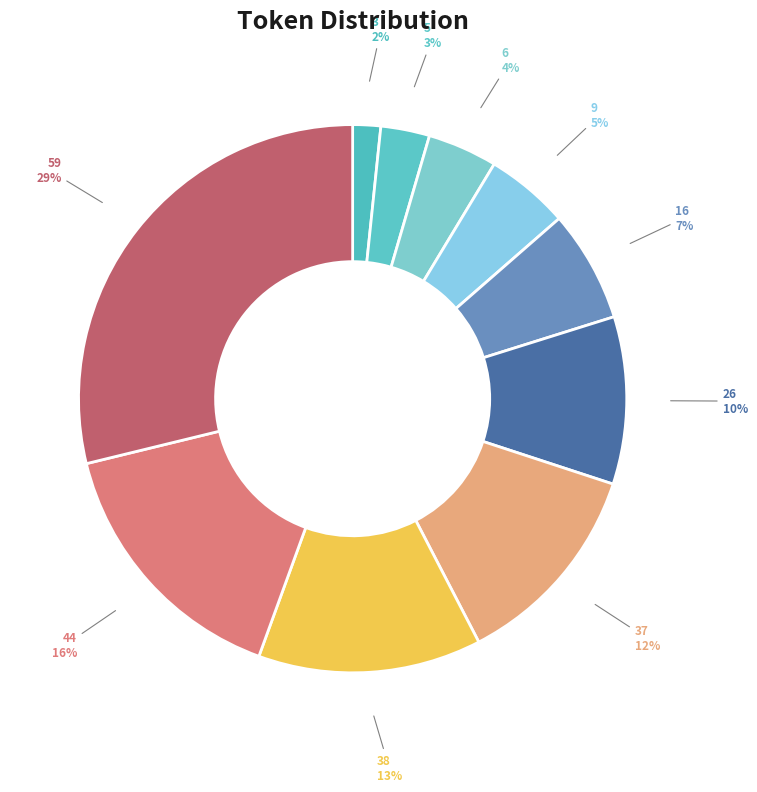

Which has a higher value, 3 or 6?

6